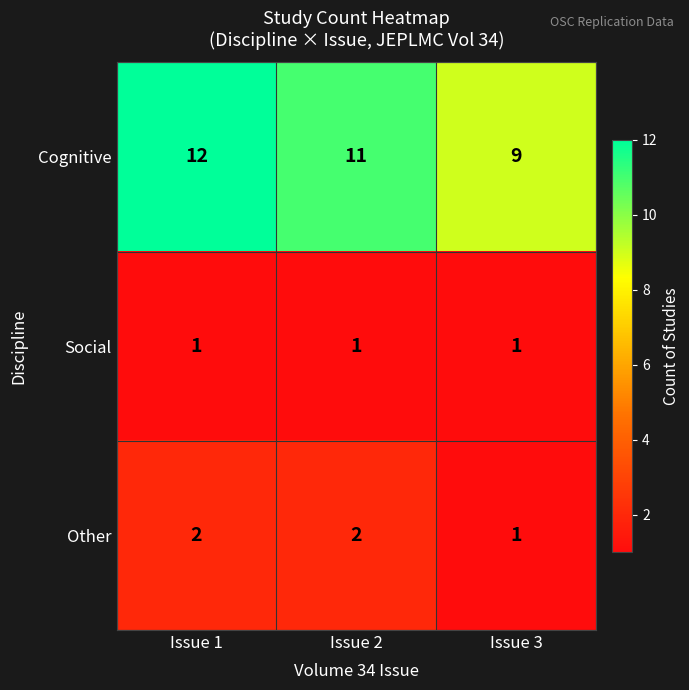

Where is Other nearest to the value 1?

Issue 3